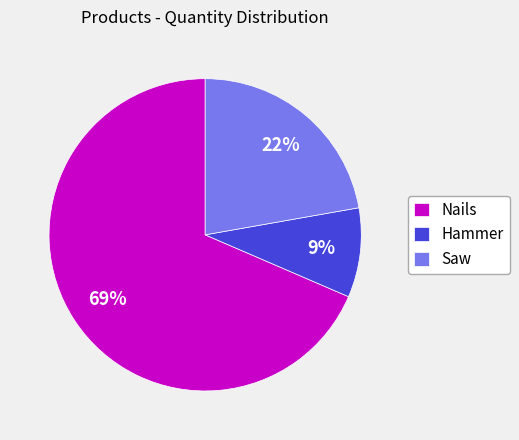

What is the smallest slice in the pie chart?

Hammer